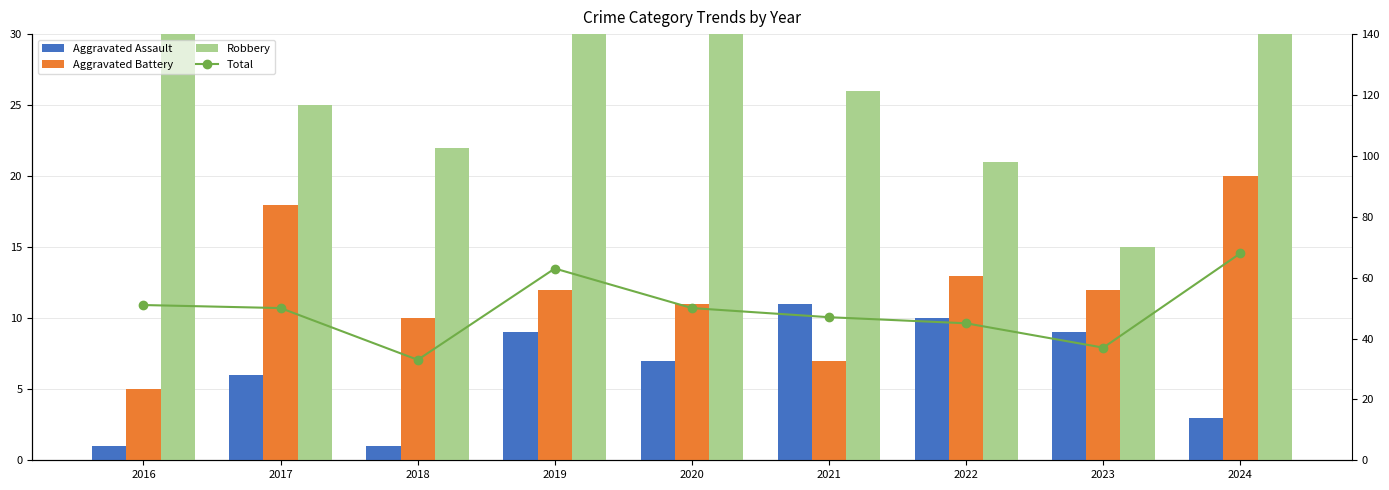

Which series changed the most between 2016 and 2020?

Robbery